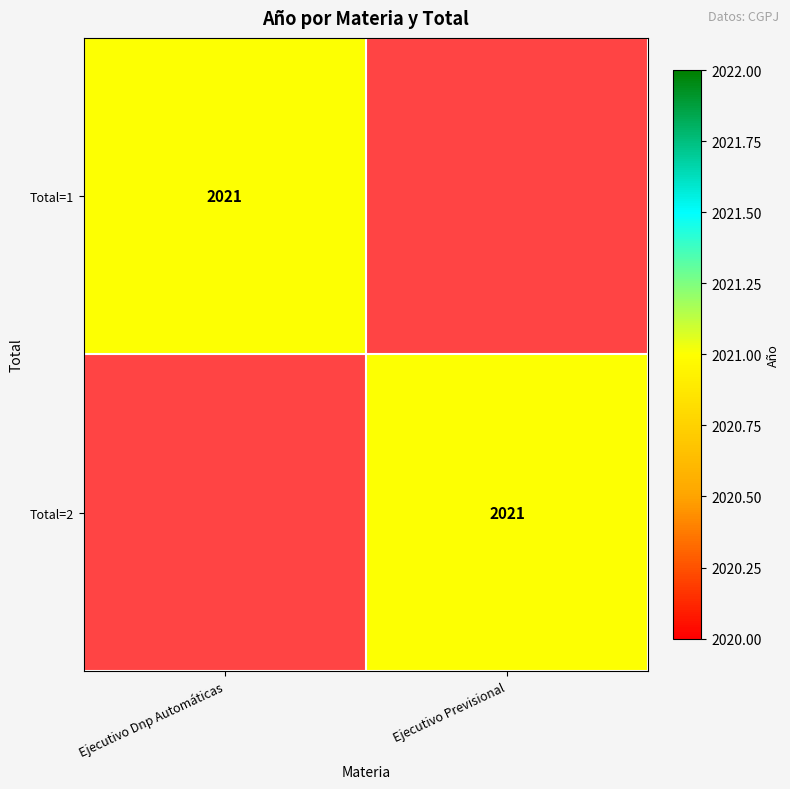

The Total=1 series shows 3523 at Ejecutivo Dnp Automáticas. True or false?

False